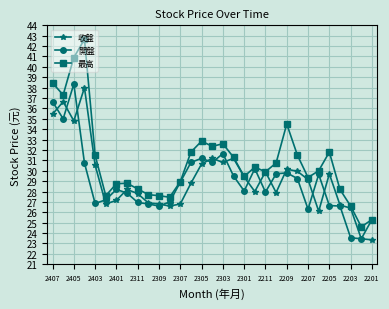

Which series has the largest range (max minus min)?

最高